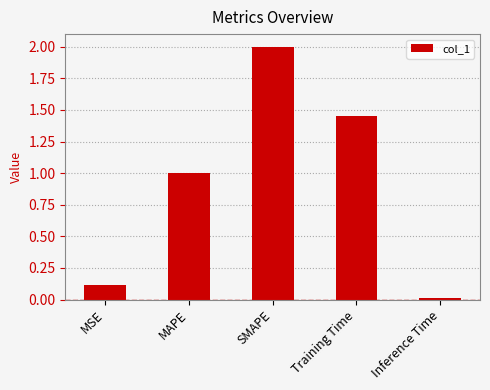

What is the change in value from MSE to MAPE?

+0.9